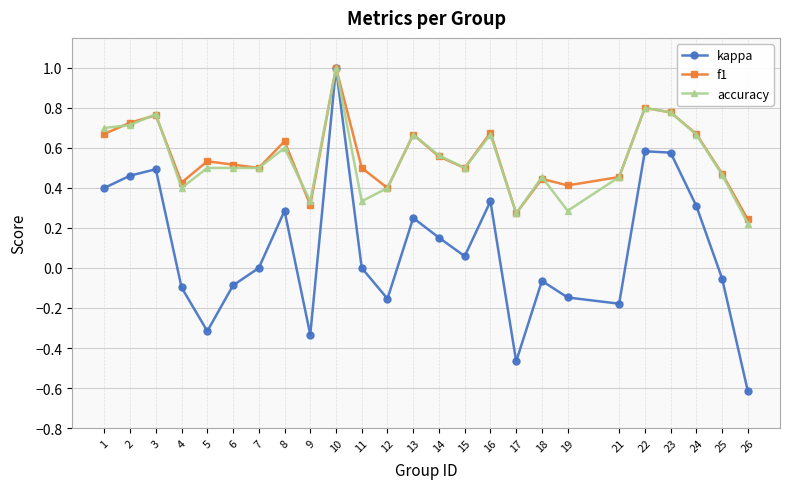

Which label corresponds to the largest value in the chart?

10